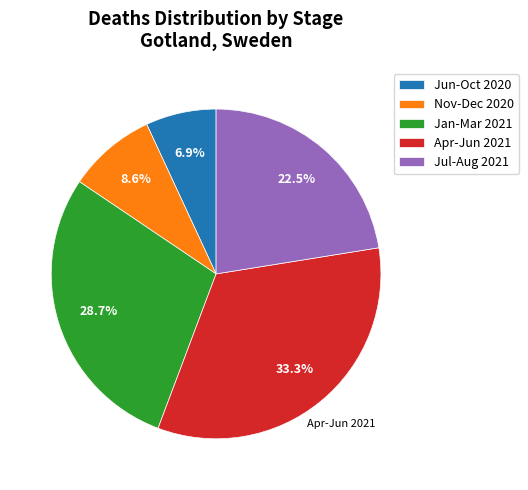

Does any single category account for the majority?

No